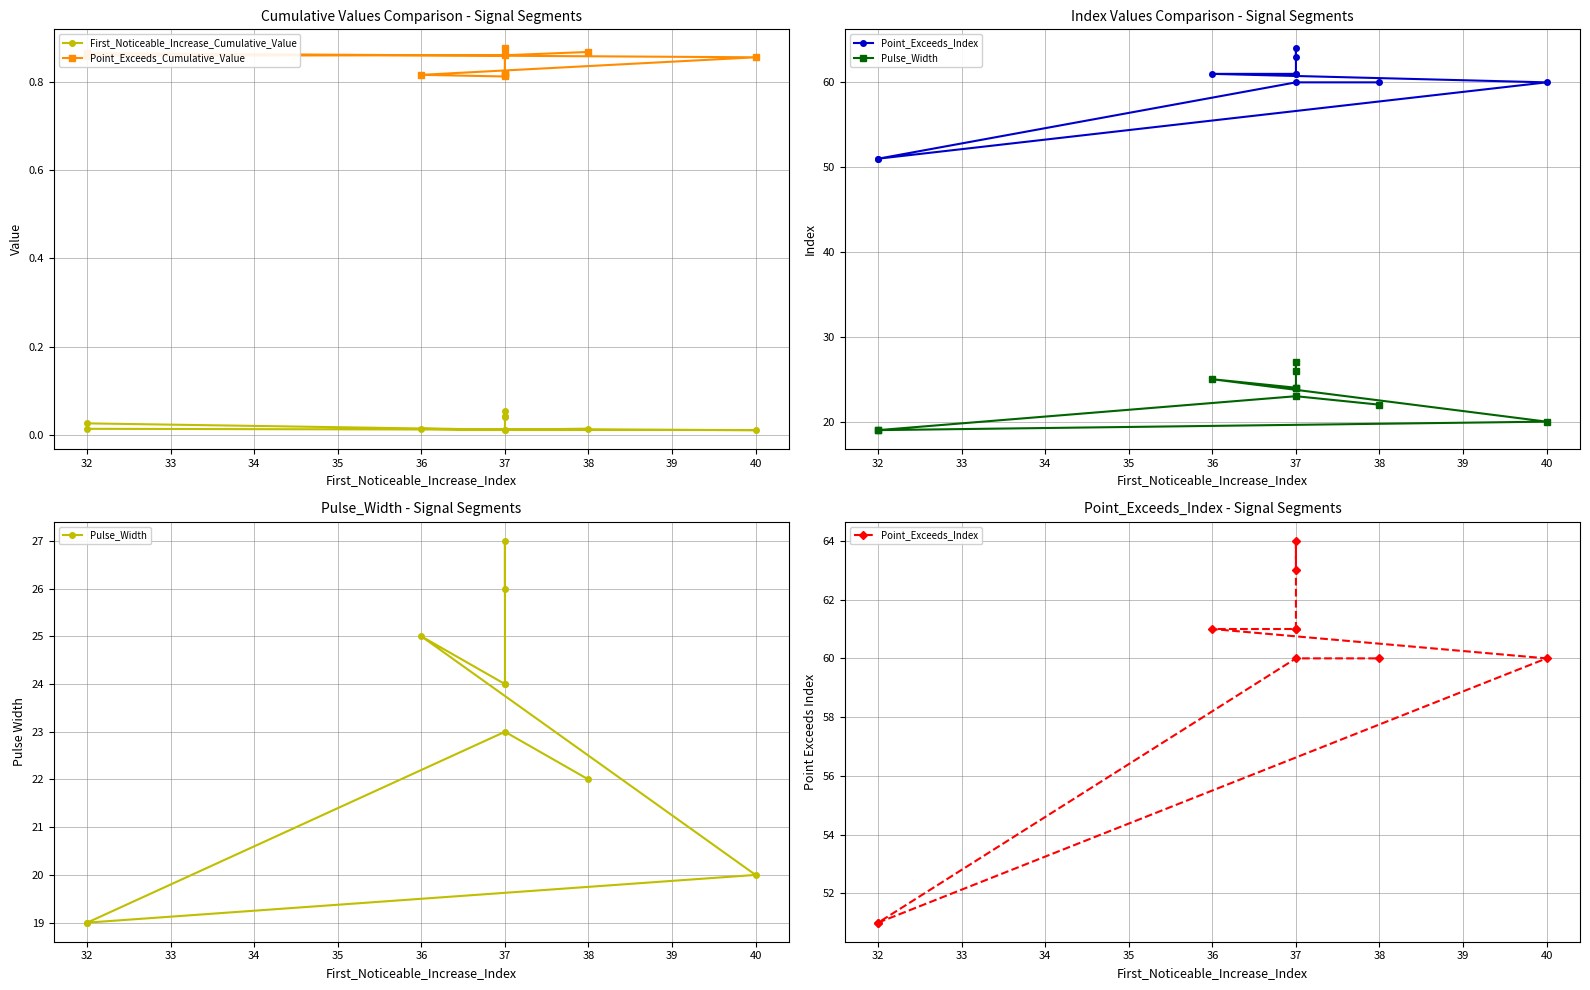

True or false: First_Noticeable_Increase_Cumulative_Value and Point_Exceeds_Index cross at least once.

False